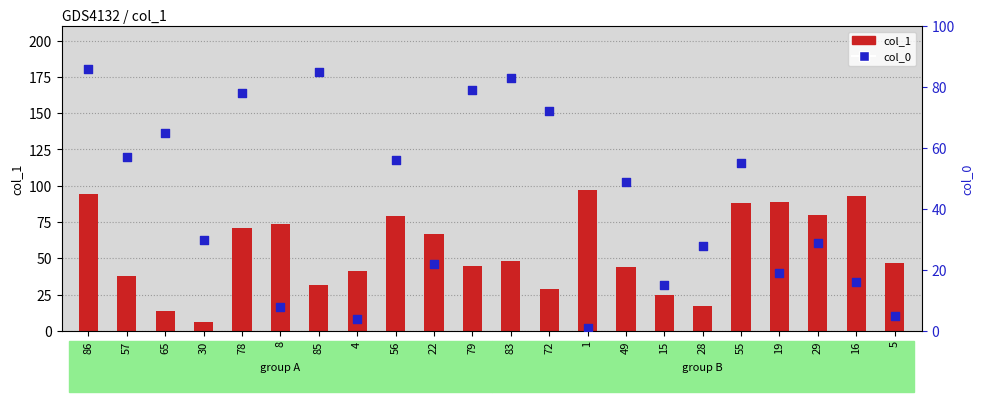

Is the value of col_0 at 19 greater than the value of col_1 at 8?

No